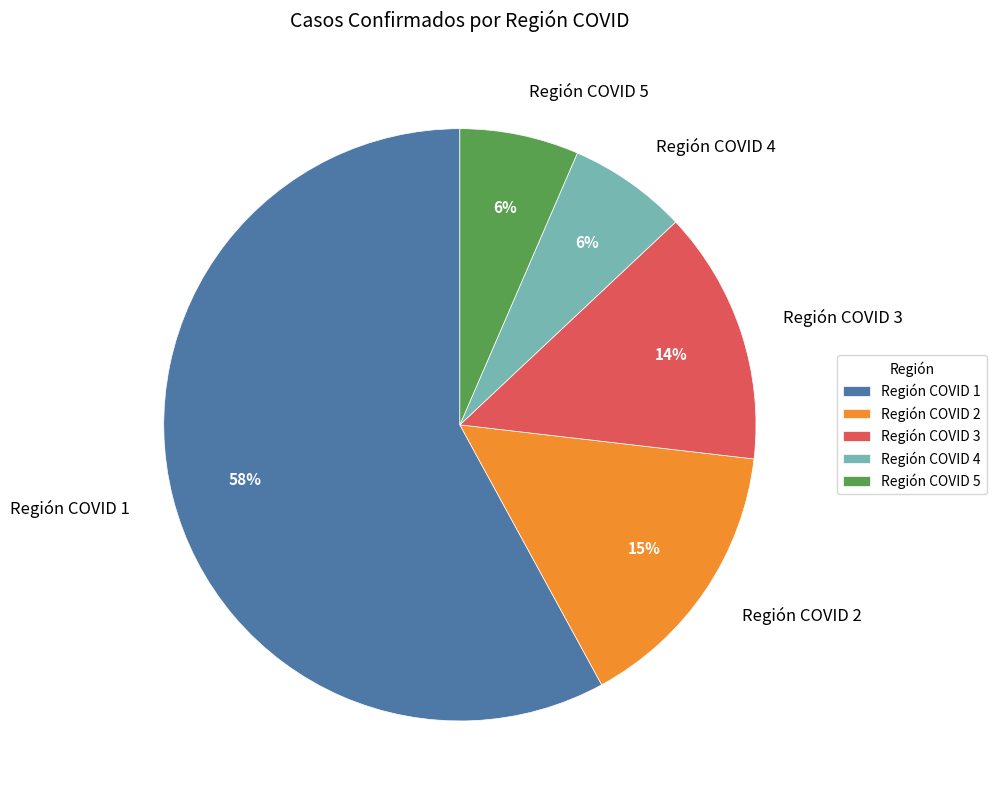

Count the number of slices in the pie.

5